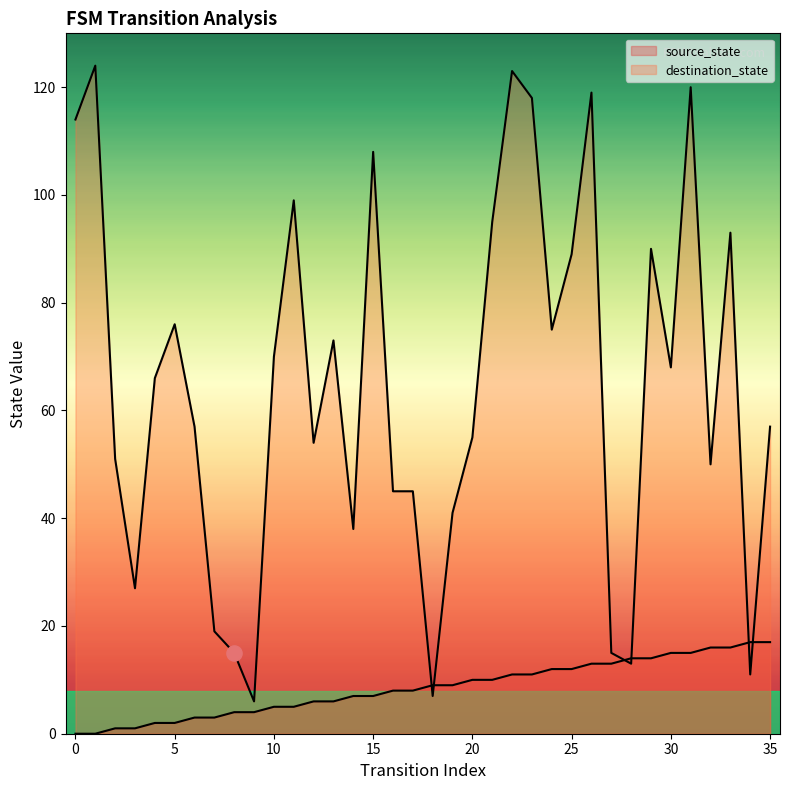

Is the value of destination_state at 21 greater than the value of source_state at 14?

Yes